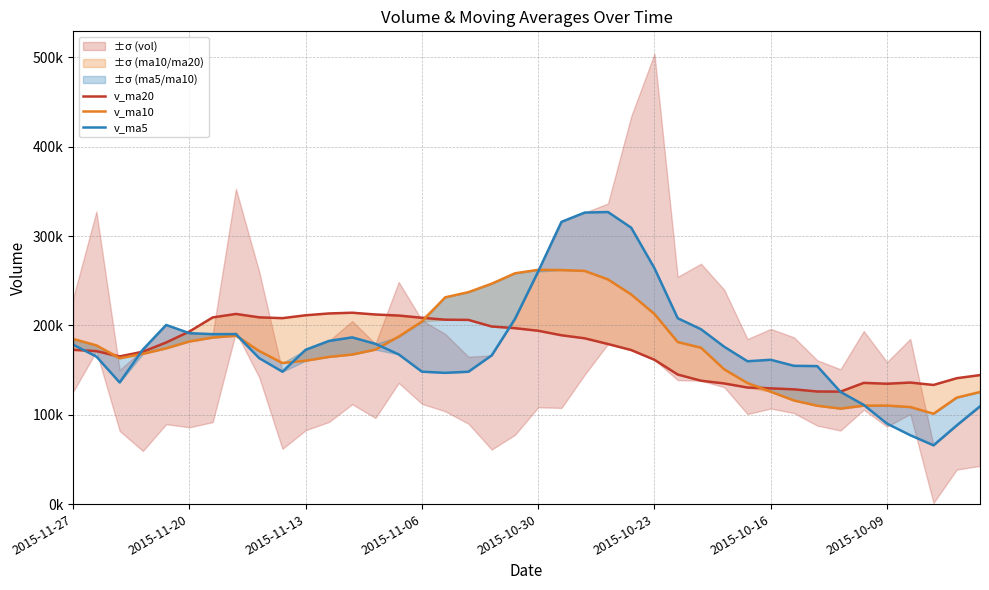

How many data points in v_ma5 are above 172794?

20